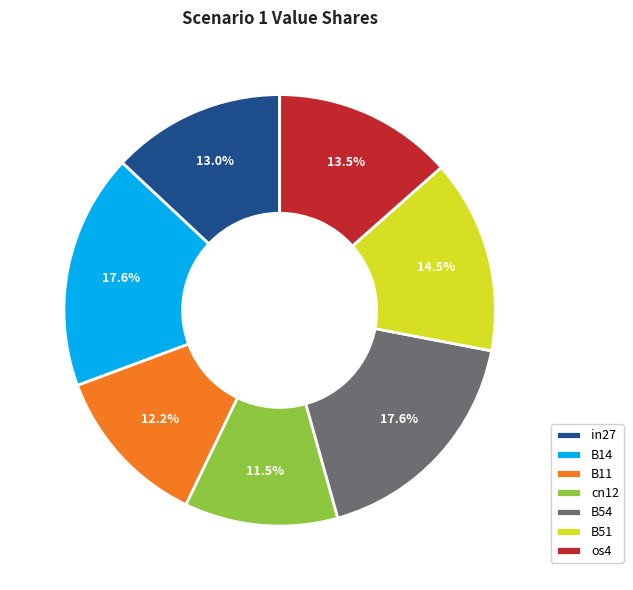

To the nearest percent, what is the combined percentage of cn12 and os4?

25%